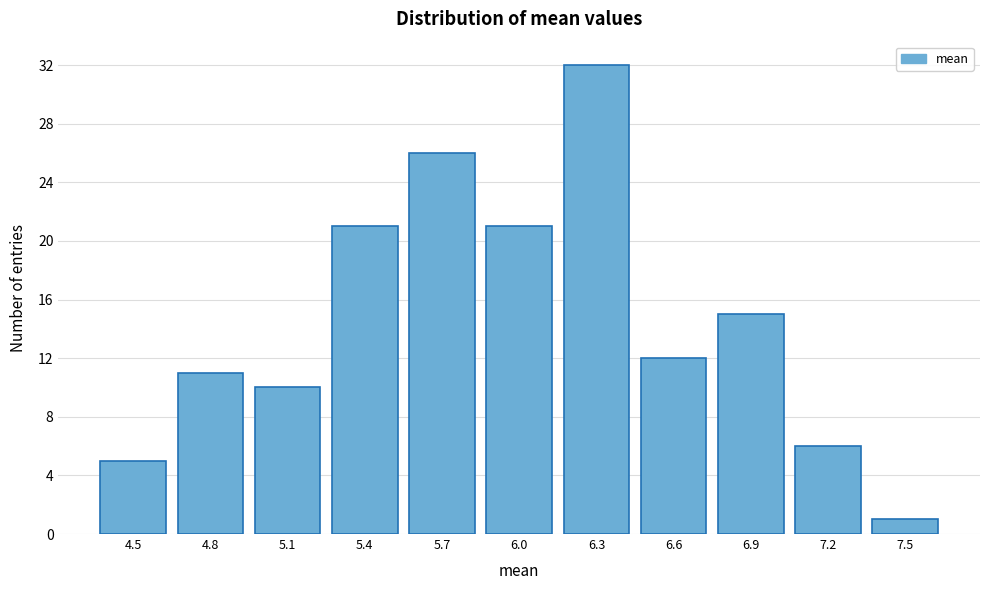

Reading right to left, transcribe all the data shown in this chart.

1	6	15	12	32	21	26	21	10	11	5